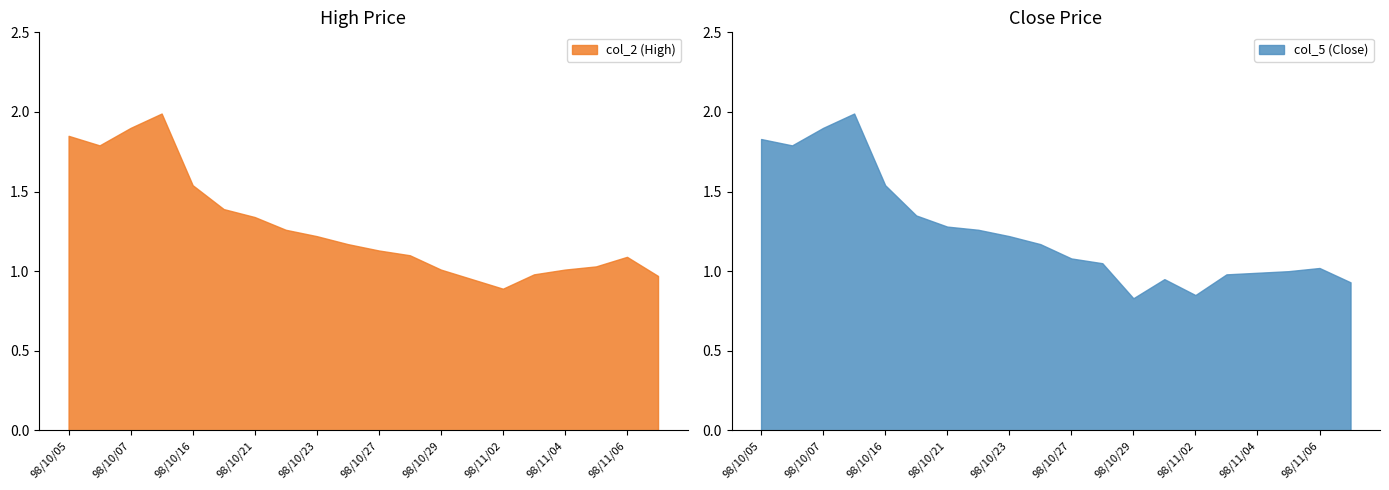

How many interior local peaks does the col_5 (Close) series have?

3